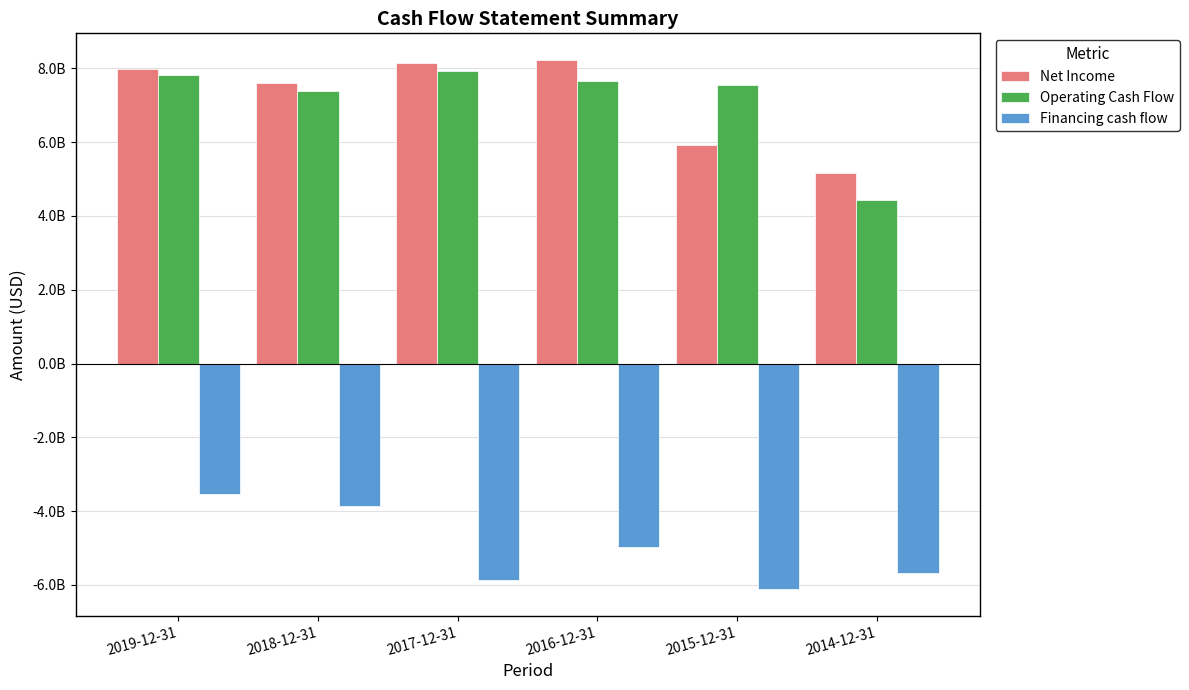

Read the Financing cash flow value at 2017-12-31, to the nearest 50.

-5870360000